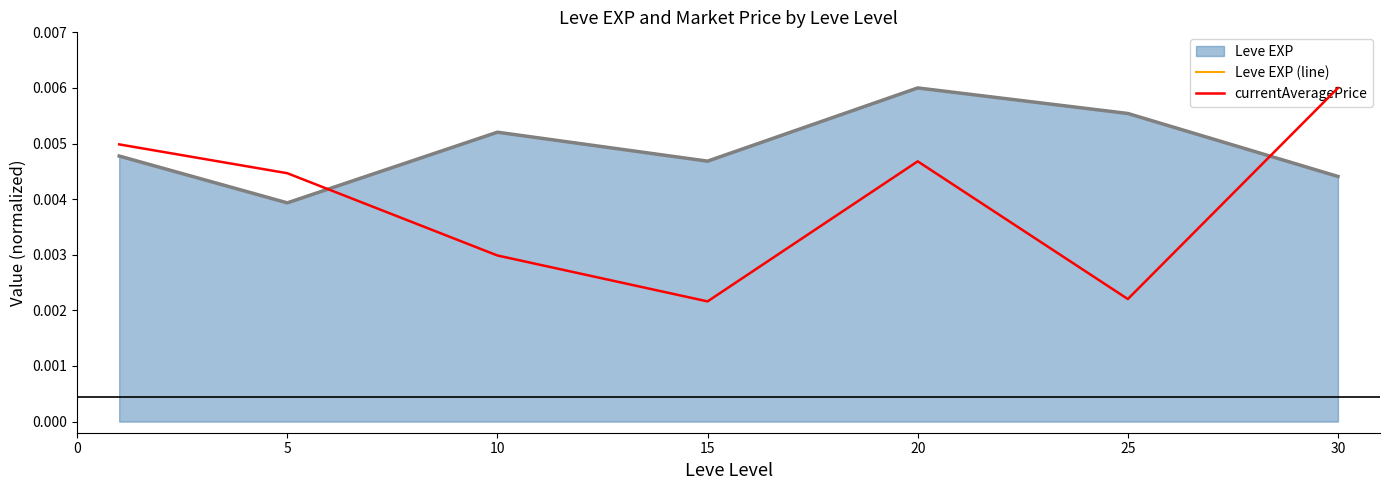

How many lines are shown in the chart?

2